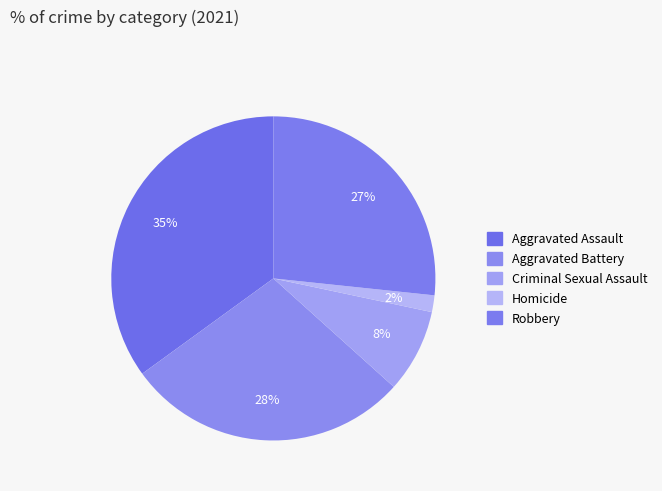

The Robbery slice represents 27% of the pie. True or false?

True